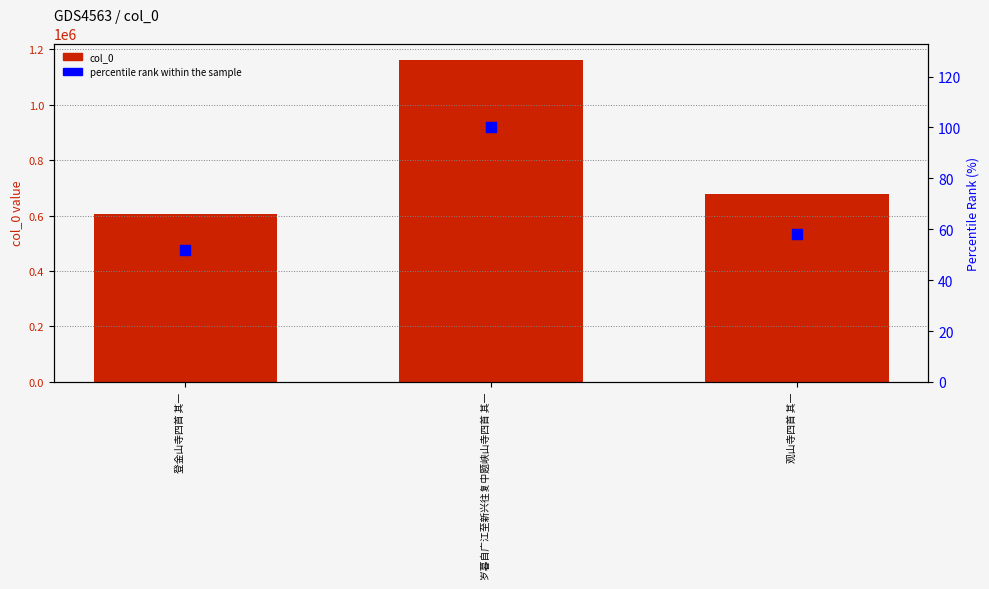

What is the total value across all series at 观山寺四首 其一?

677520.3